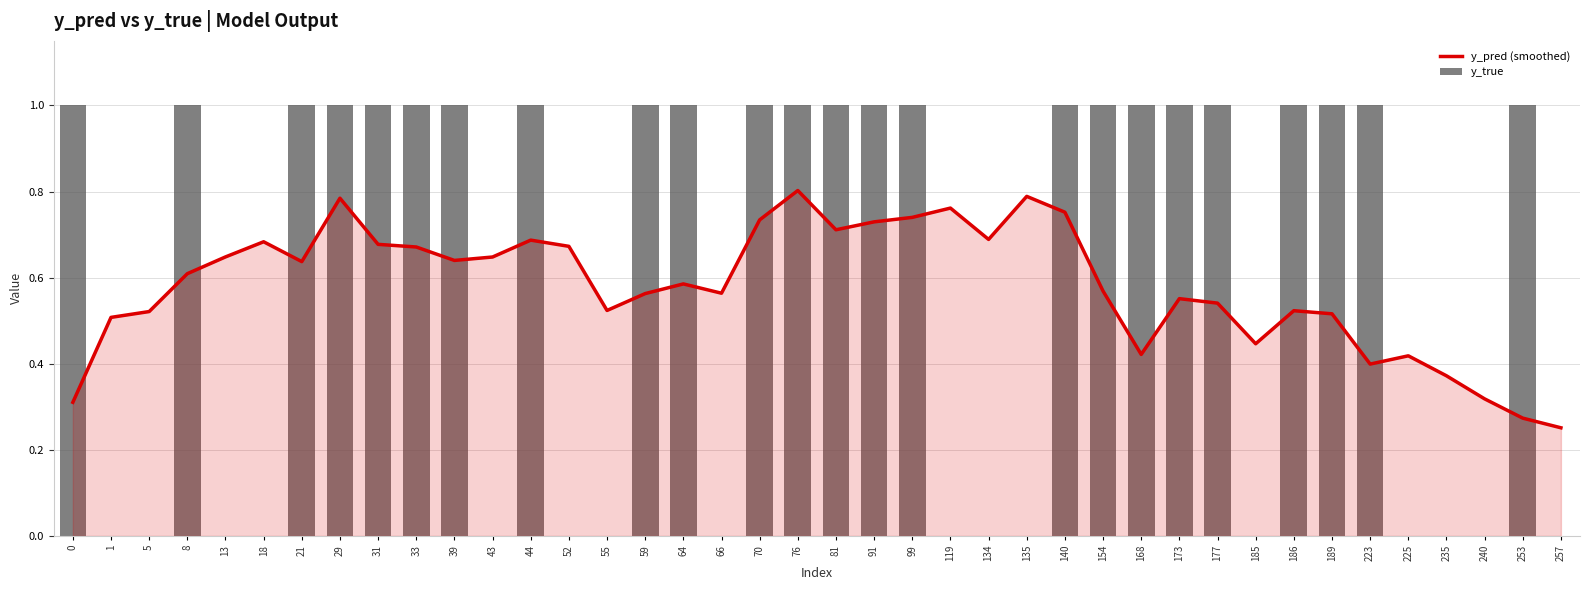

At which category is the sum across all series the highest?

76